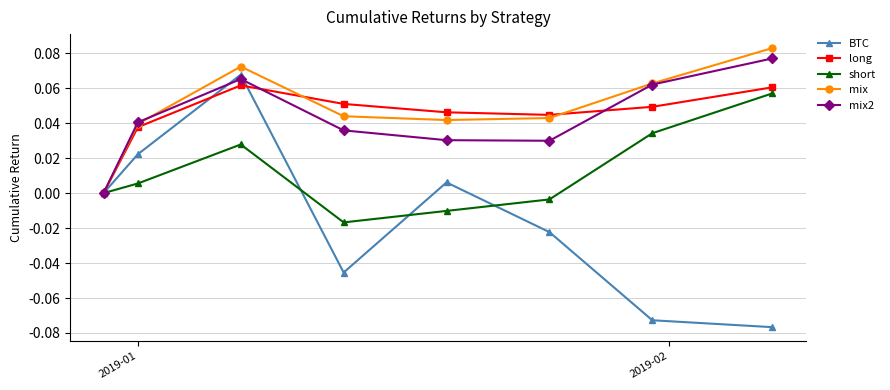

How many interior local valleys does the long series have?

1